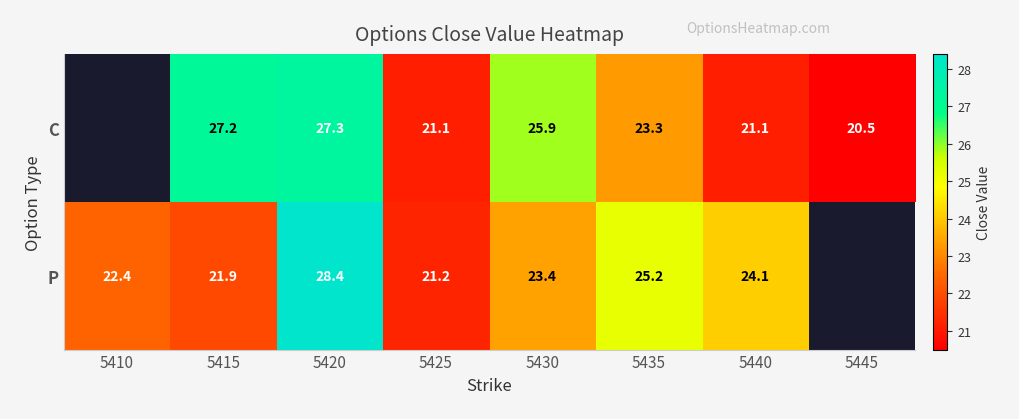

Count the C values in the range 20 to 27.

5